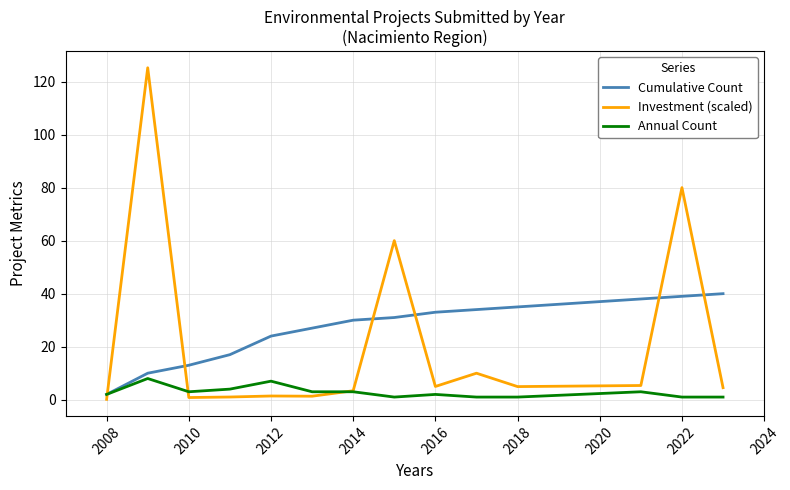

At how many categories does at least one series exceed 62?

2